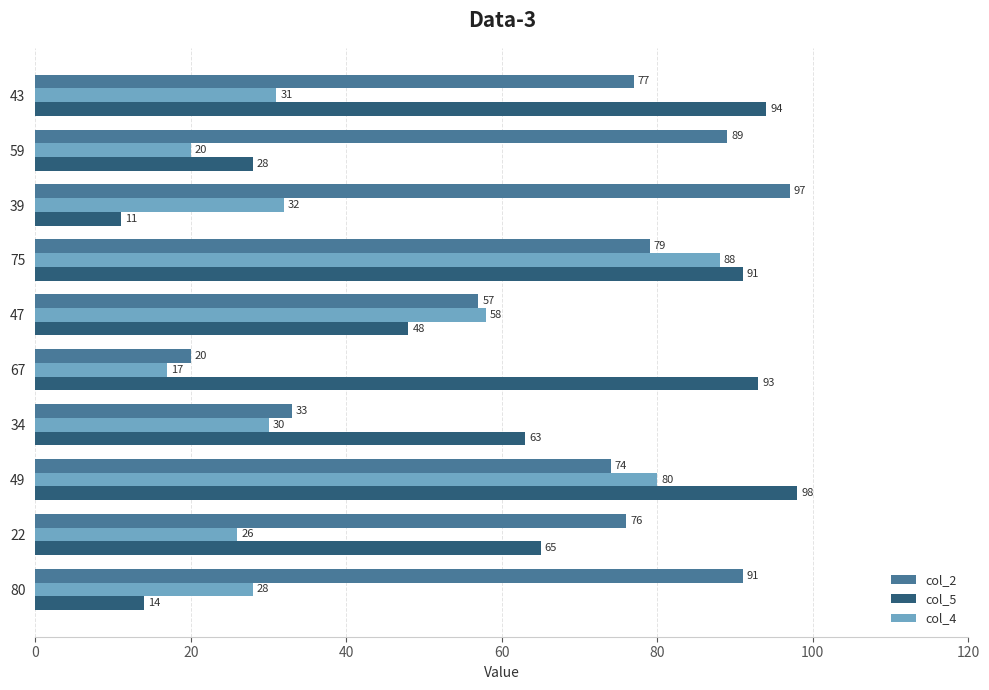

List the series in order of their peak value, lowest first.

col_4, col_2, col_5